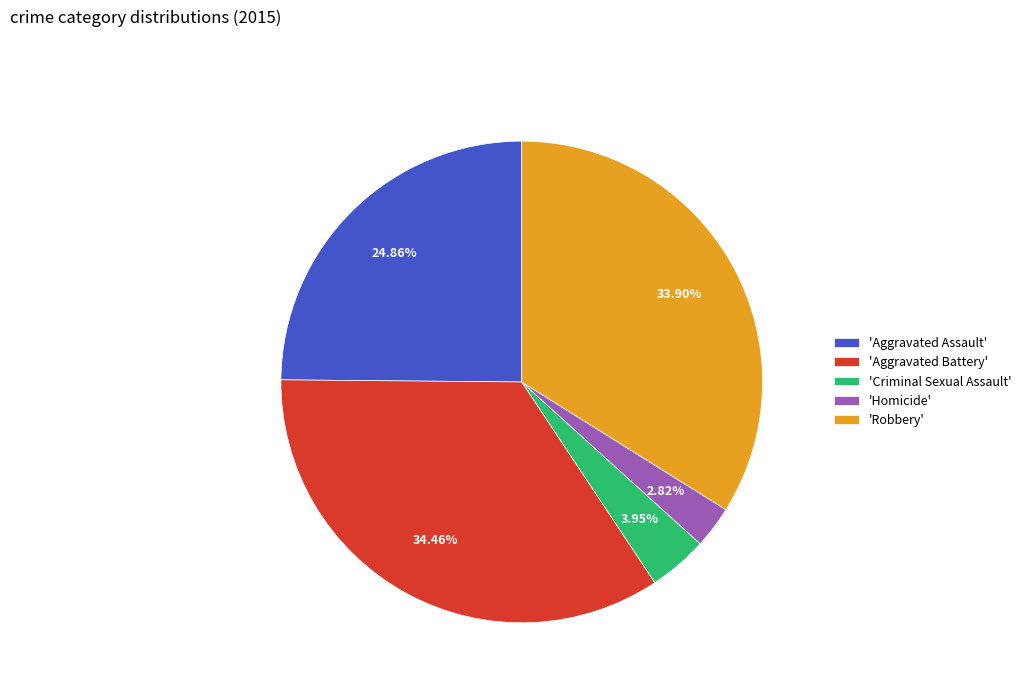

Rank the categories by value from highest to lowest.

'Aggravated Battery', 'Robbery', 'Aggravated Assault', 'Criminal Sexual Assault', 'Homicide'